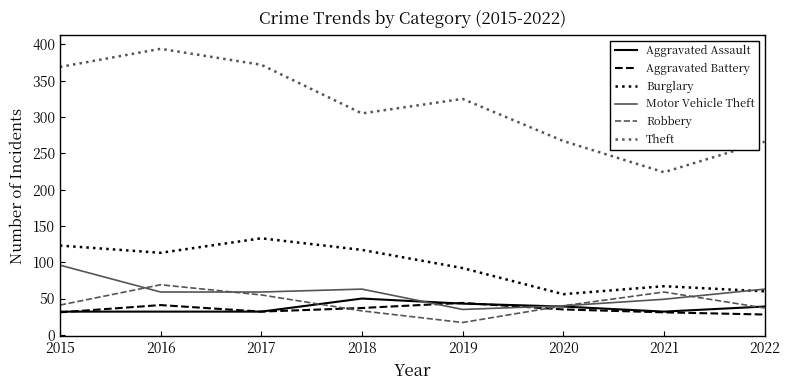

Does the chart display data point markers on the line(s)?

No